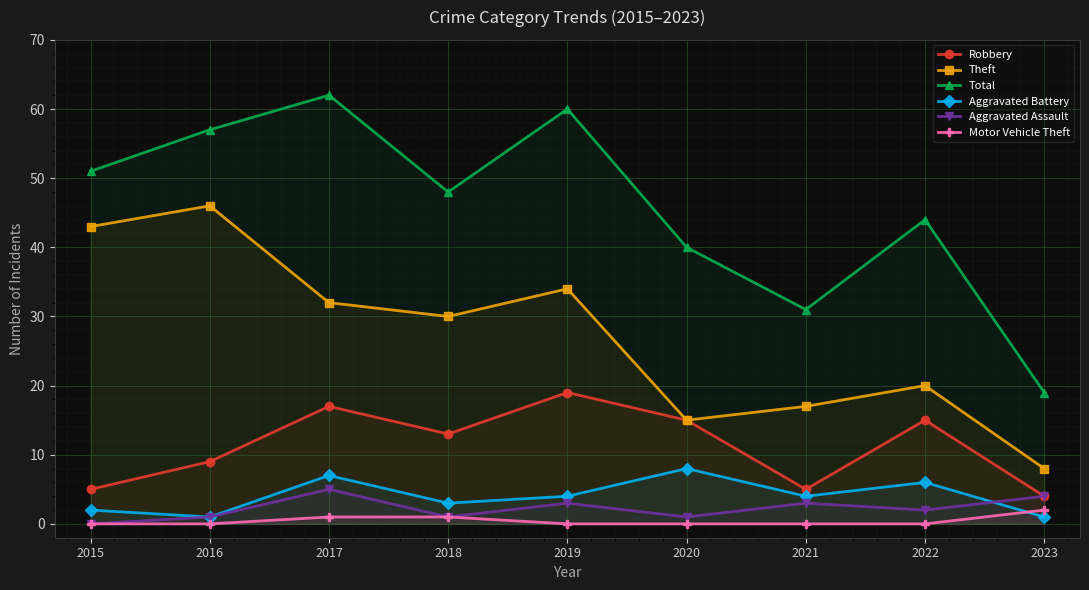

The Total series shows 60 at 2019. True or false?

True